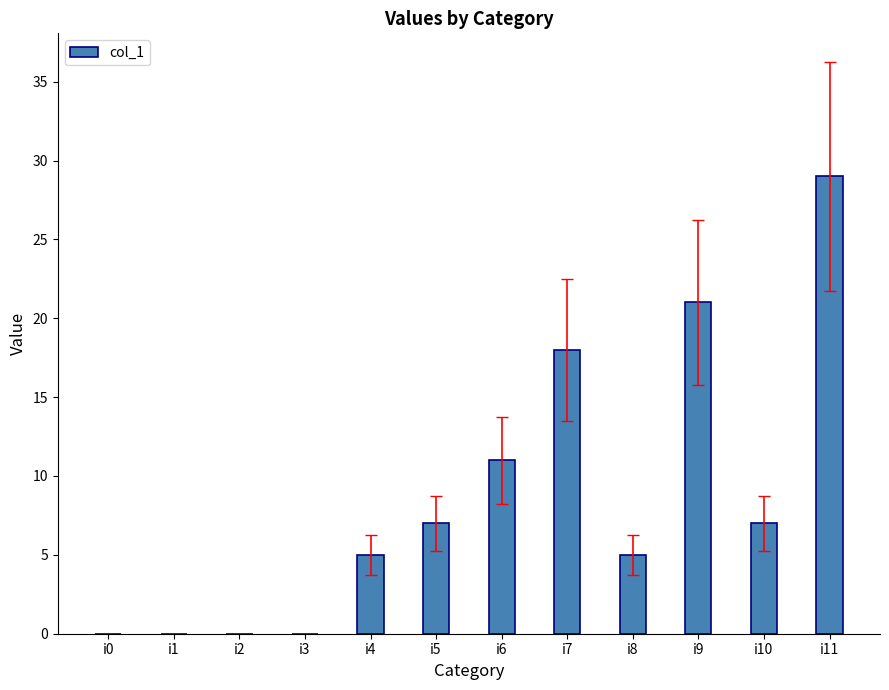

What is the difference between the values at i0 and i7?

18